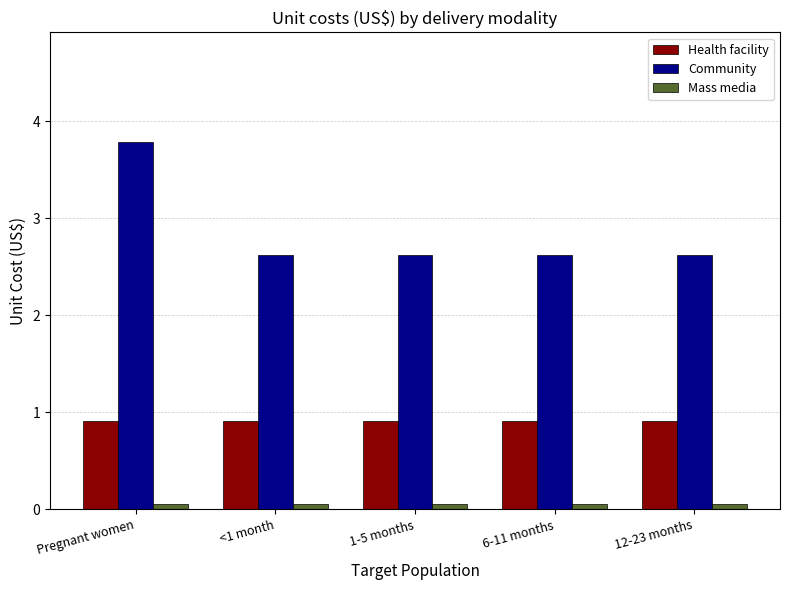

What position from the right is 12-23 months?

1